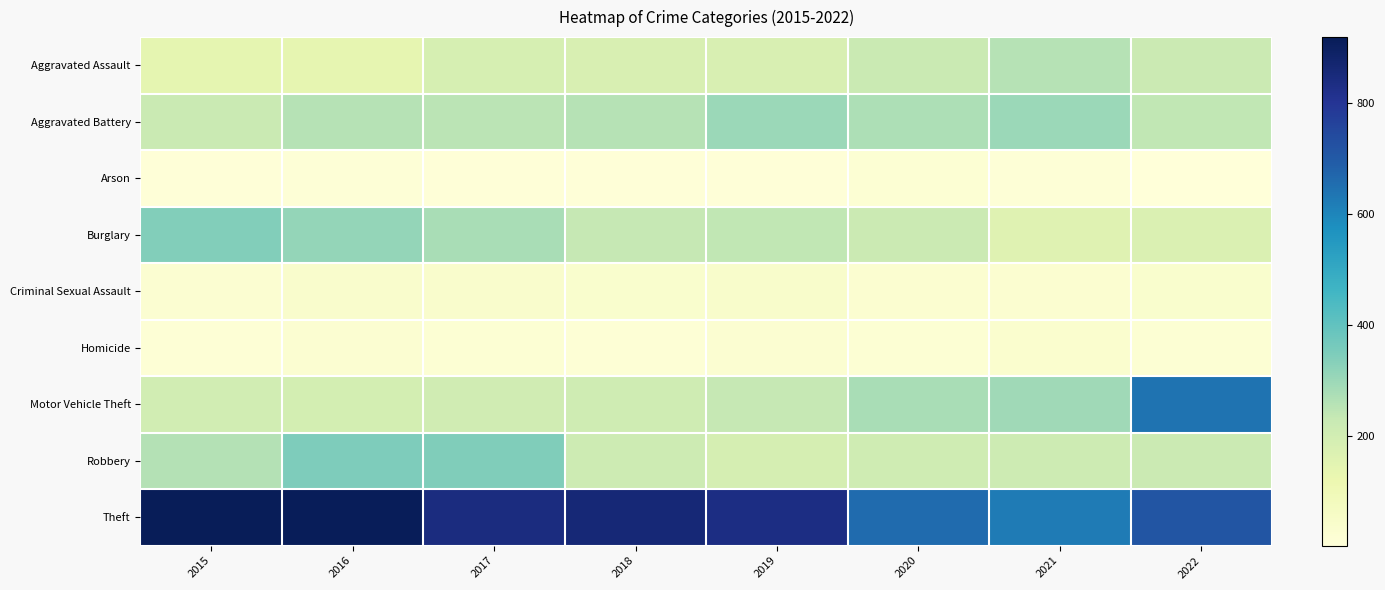

Which label corresponds to the largest value in the chart?

2015